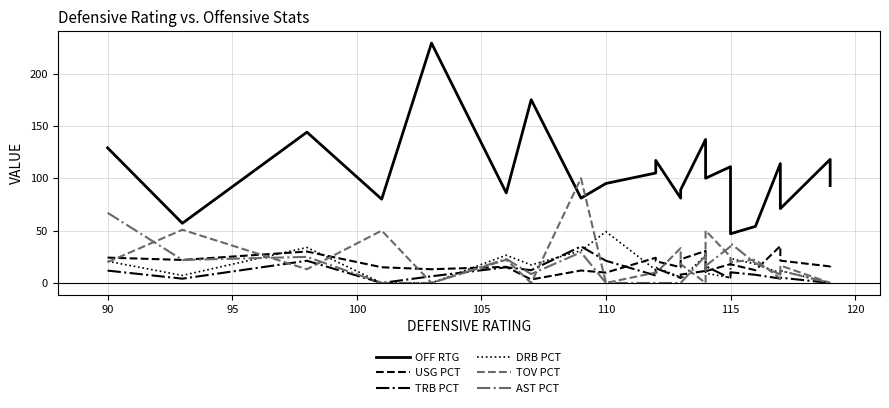

Is this an area chart (filled region under the line)?

No